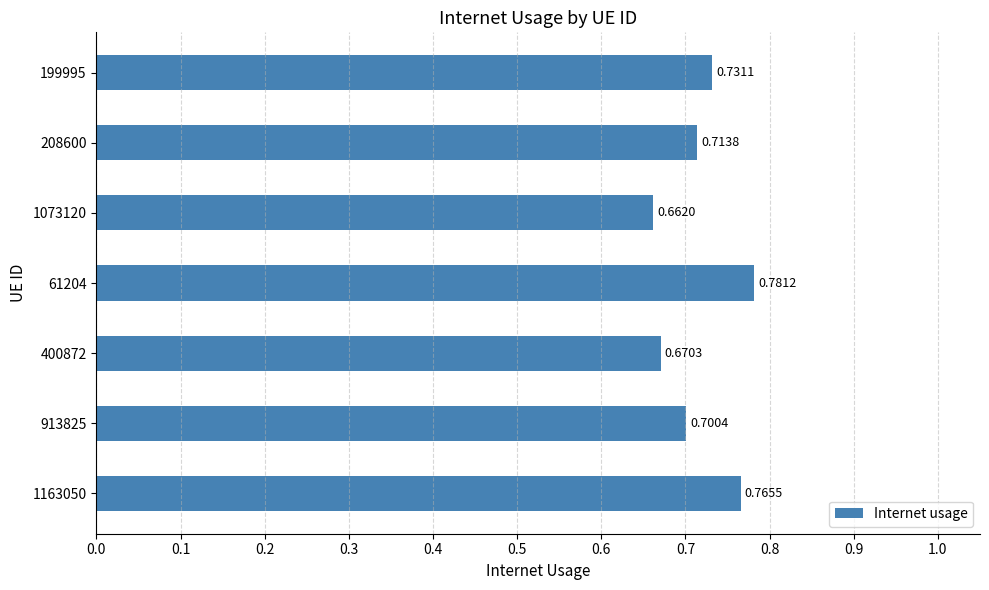

What is the difference between the maximum and minimum values?

0.1